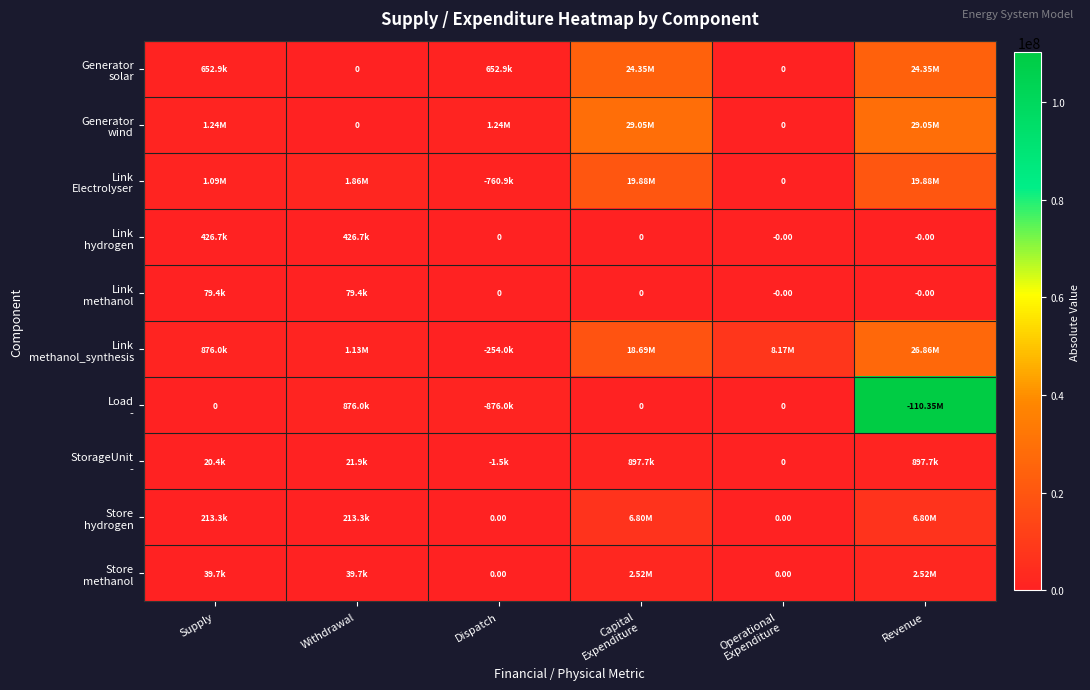

True or false: Generator solar has a value of 1168032.5 at Dispatch.

False